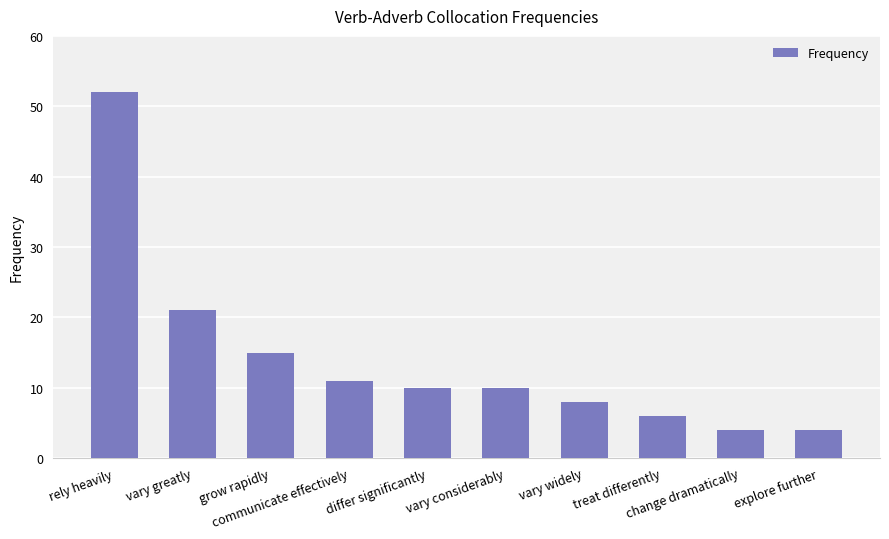

How many distinct data groups are displayed?

1